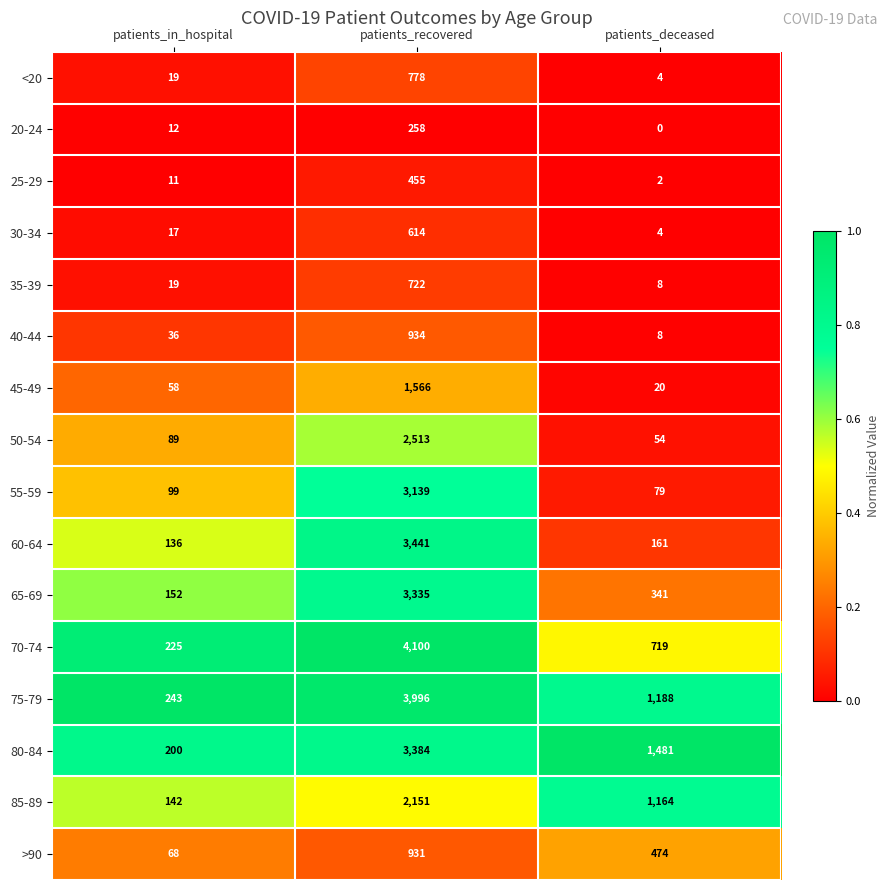

How many distinct data groups are displayed?

16